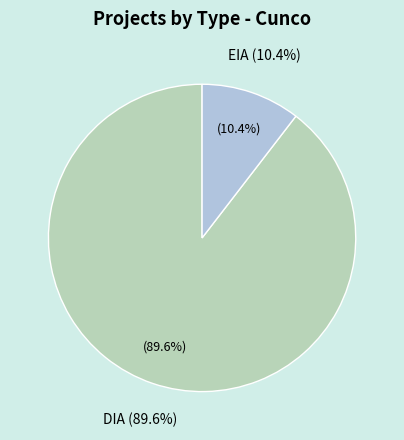

To the nearest percent, what is the average slice percentage?

50%